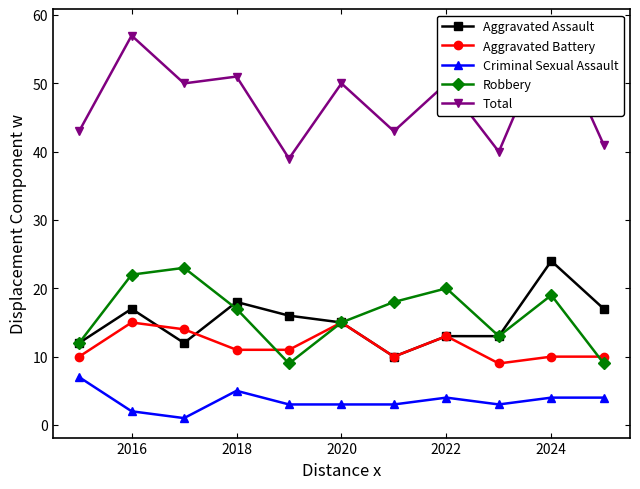

At which category does Criminal Sexual Assault reach its first local peak?

2018